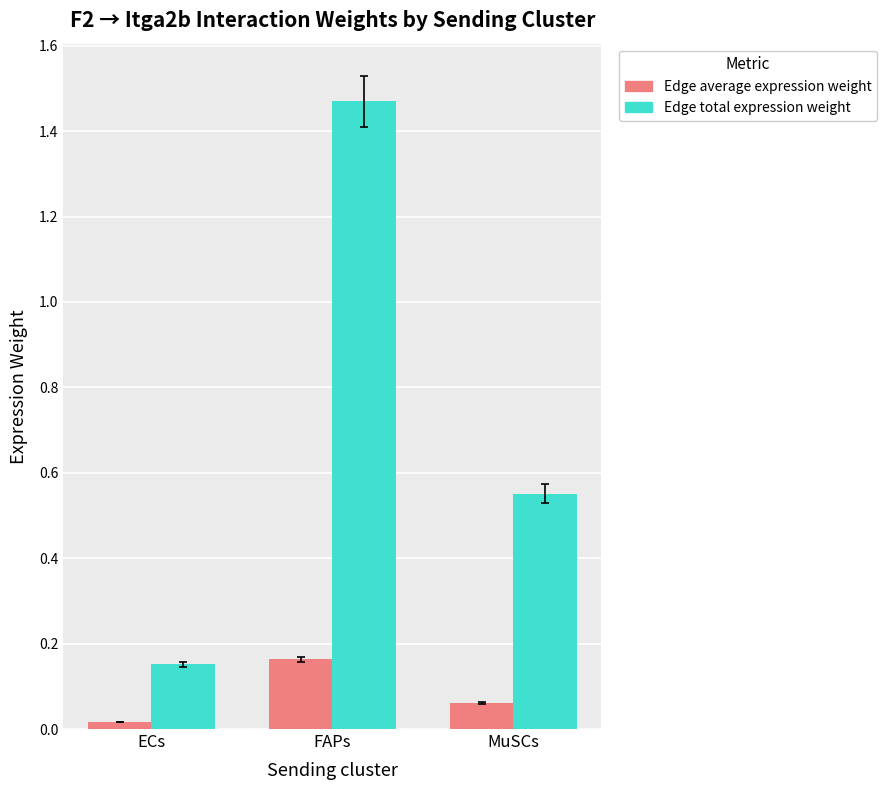

How many Edge total expression weight values are between 0 and 1?

2